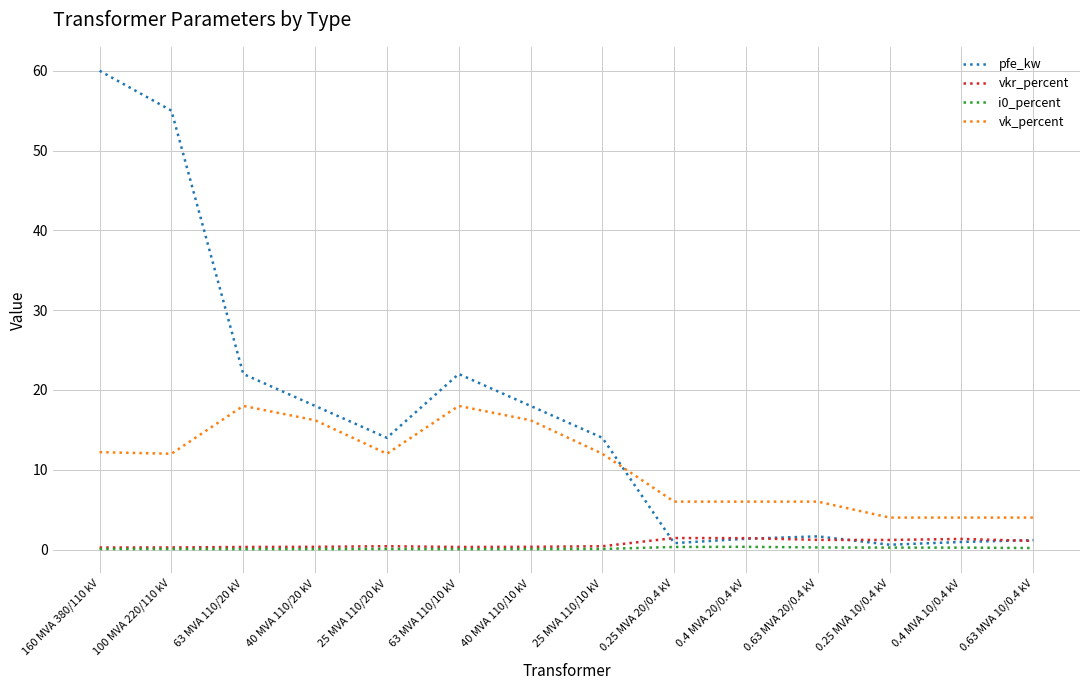

What is the sum of all vk_percent values?

146.6